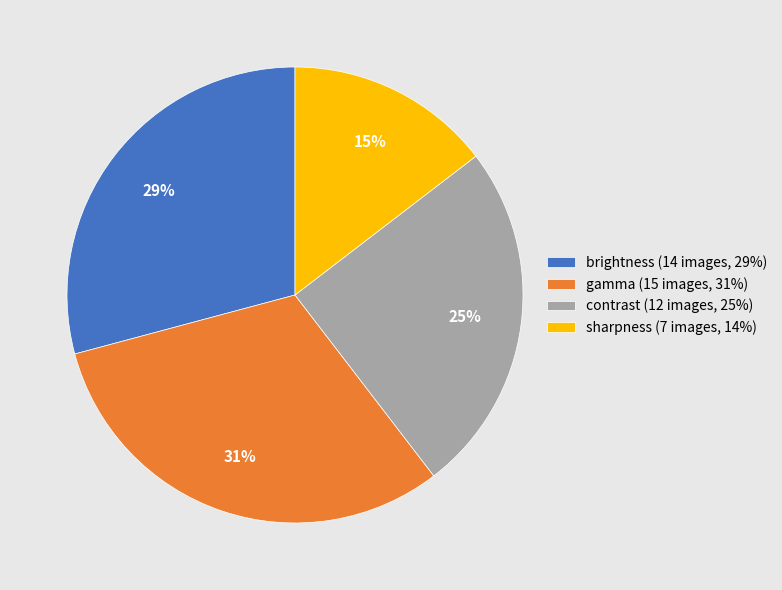

Do gamma and brightness together represent more than half of the pie?

Yes